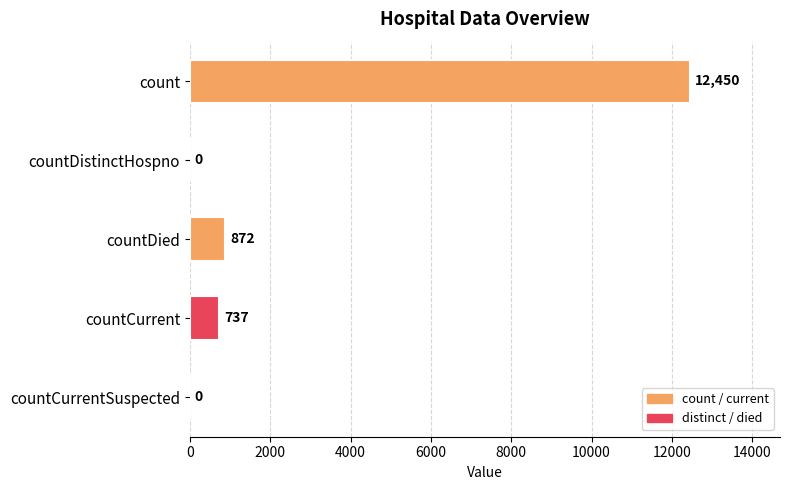

What is the sum of the values at countCurrentSuspected and countDied?

872